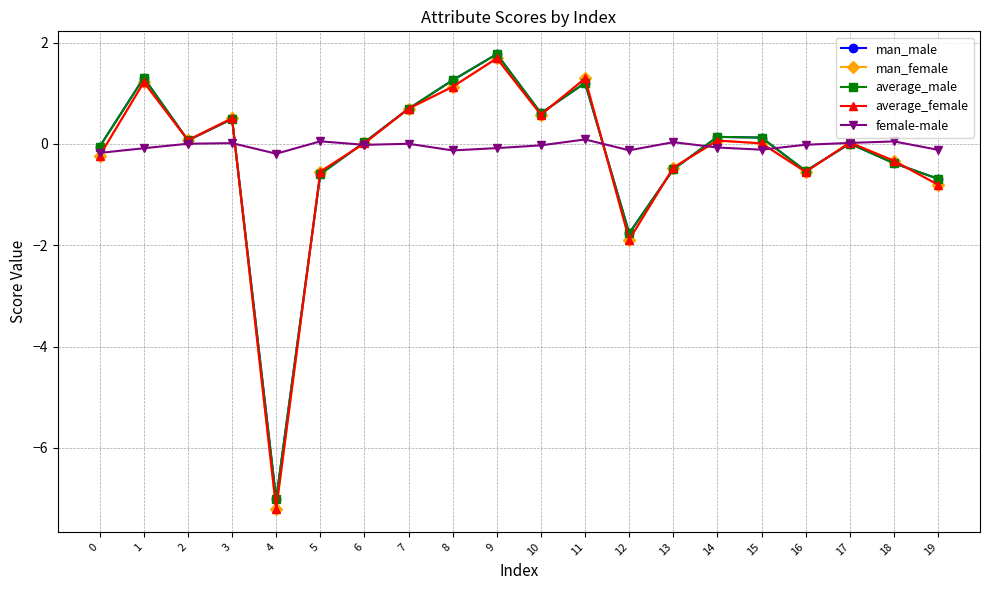

How many data points does each series have?

20